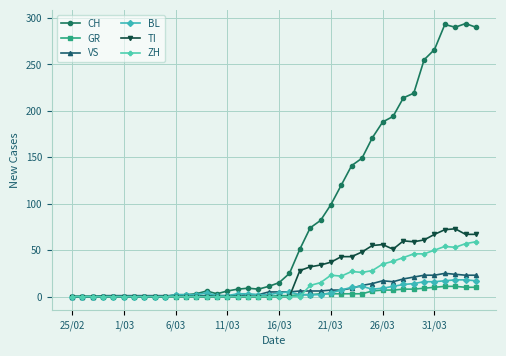

How many data points in ZH are above 0?

17